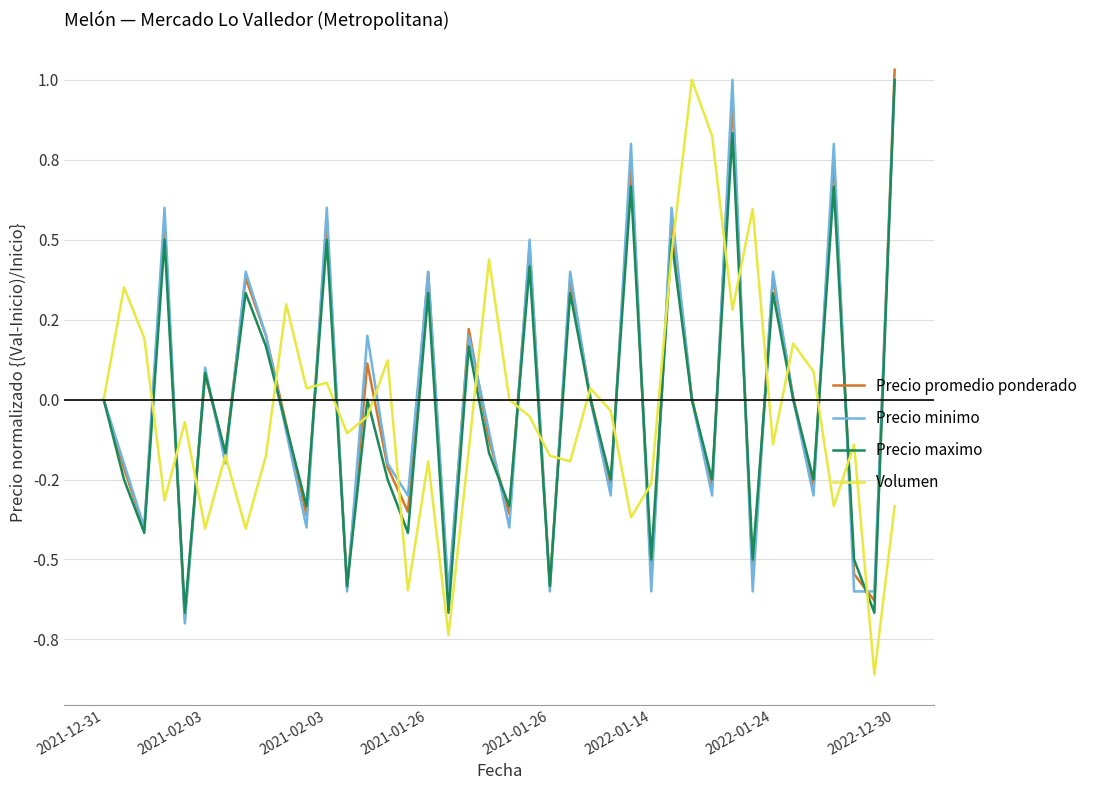

Does the chart have visible grid lines?

Yes